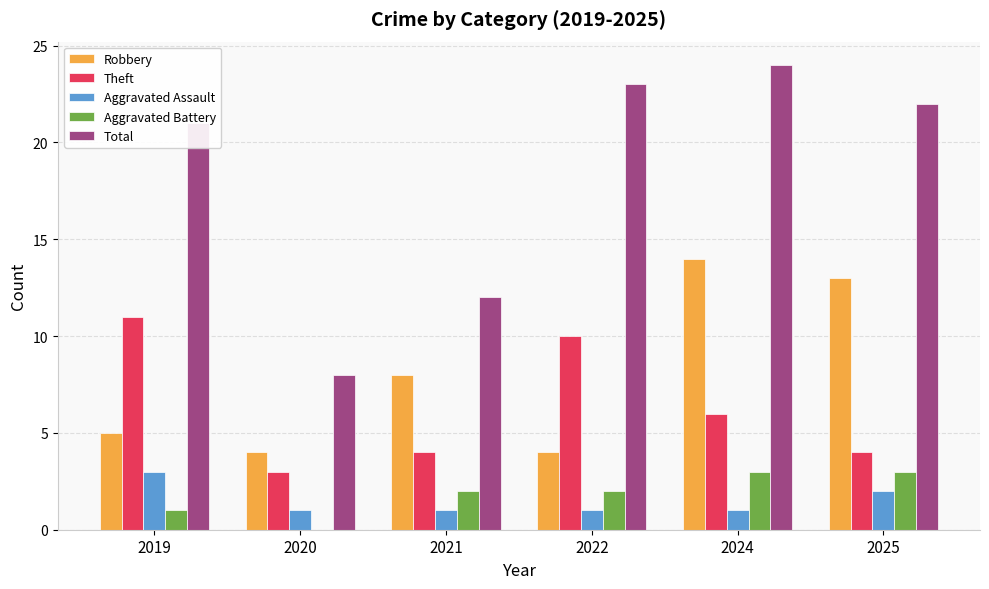

Reading left to right, list all the values displayed in this chart.

Robbery: 5	4	8	4	14	13
Theft: 11	3	4	10	6	4
Aggravated Assault: 3	1	1	1	1	2
Aggravated Battery: 1	0	2	2	3	3
Total: 21	8	12	23	24	22